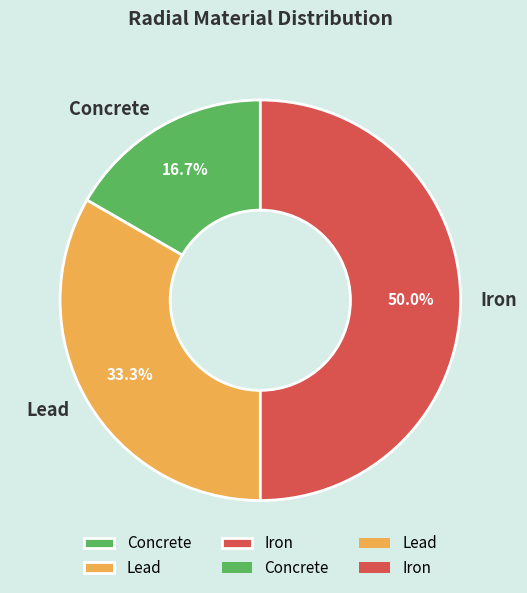

To the nearest percent, what portion does Iron represent?

50%